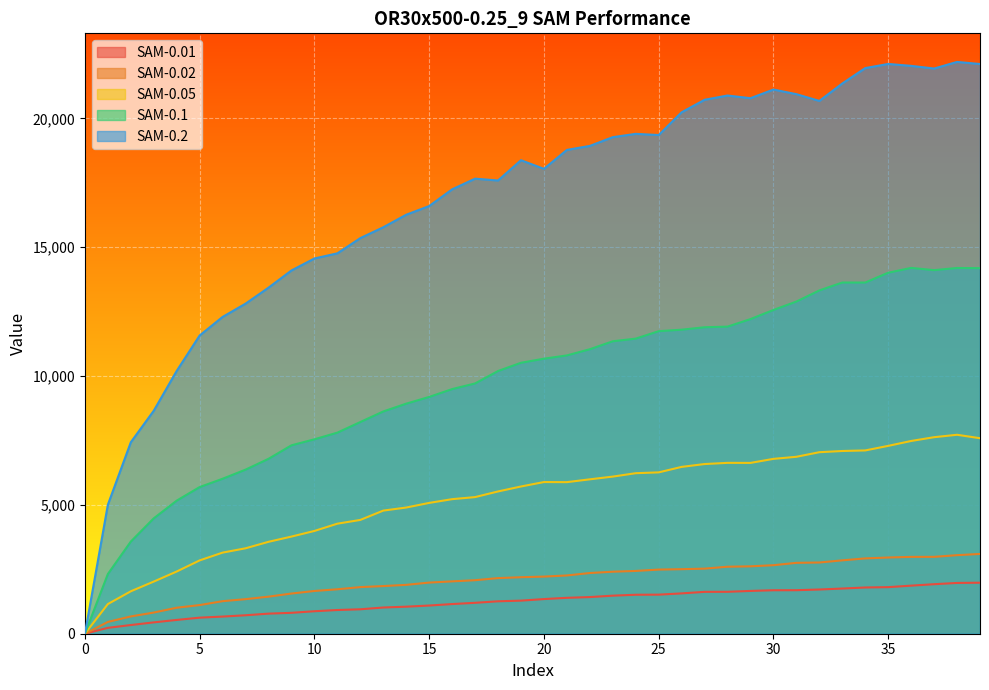

Which series has the largest total across all categories?

SAM-0.2